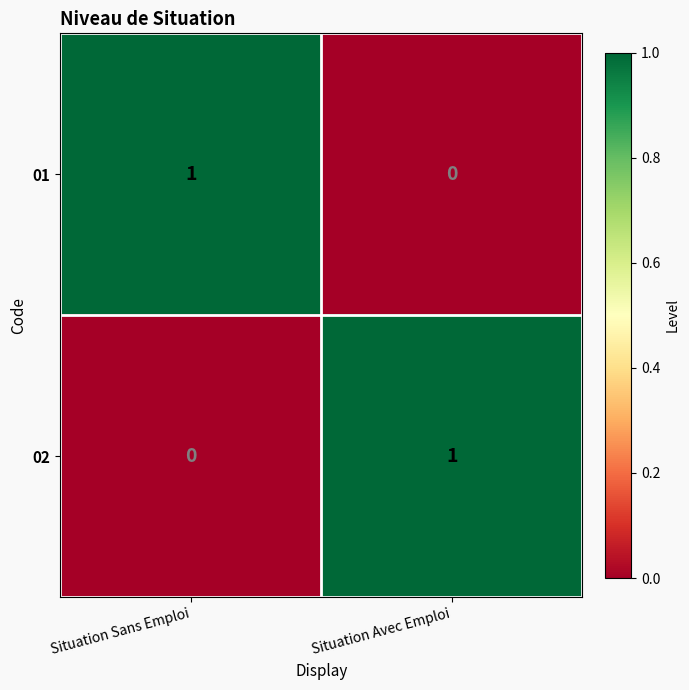

At how many categories does at least one series exceed 0?

2